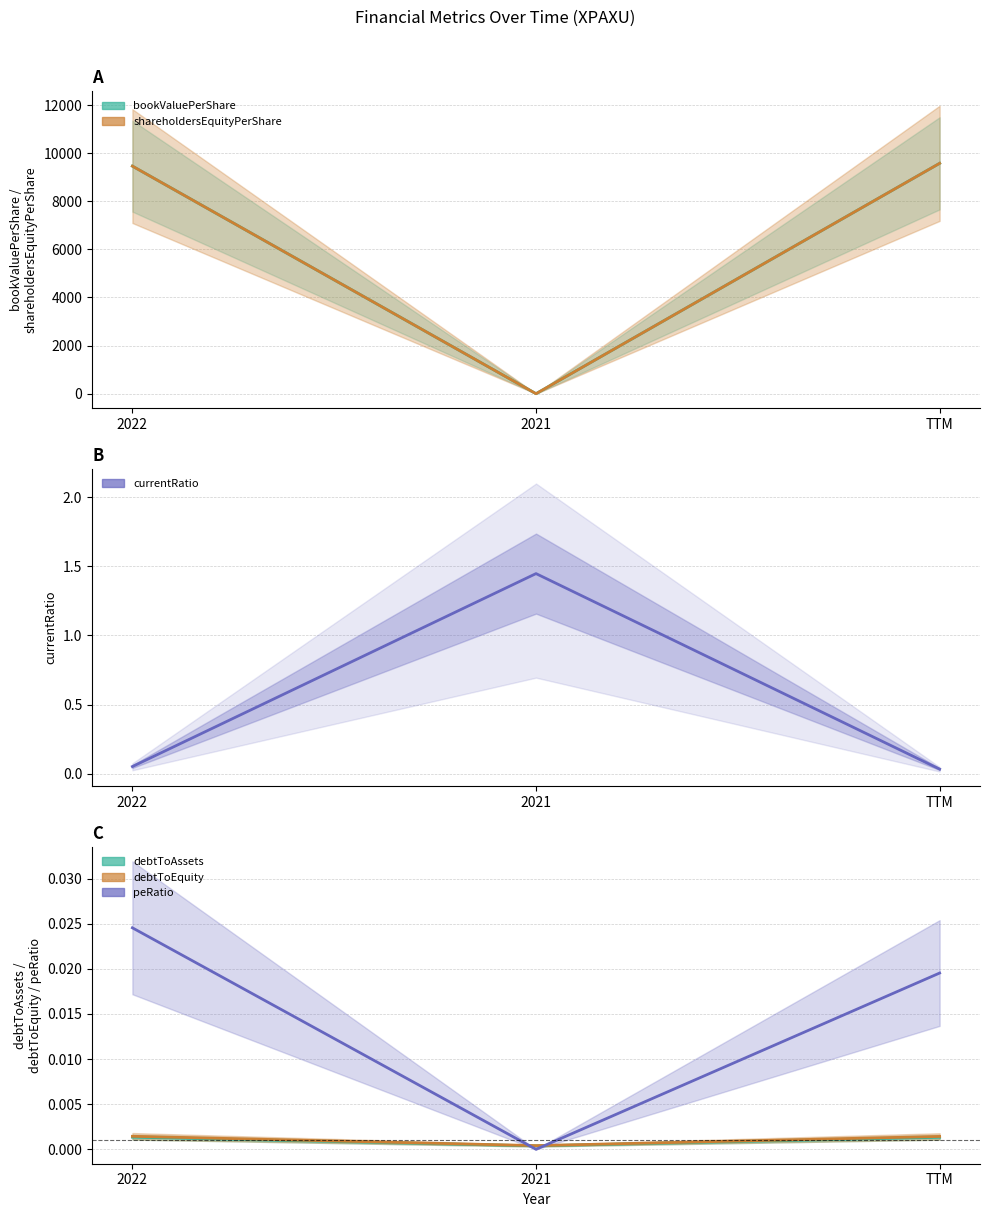

Which category has the lowest value in the bookValuePerShare series?

2021